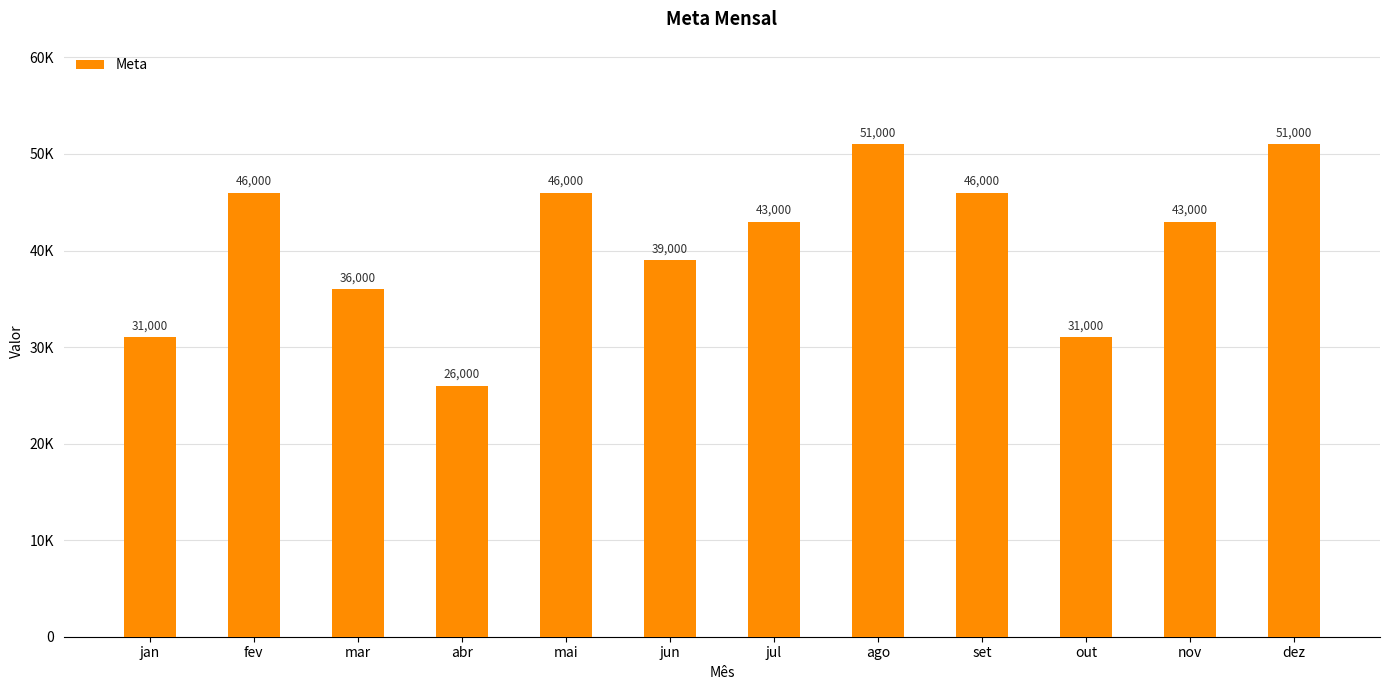

Rank the categories by value from lowest to highest.

abr, jan, out, mar, jun, jul, nov, fev, mai, set, ago, dez